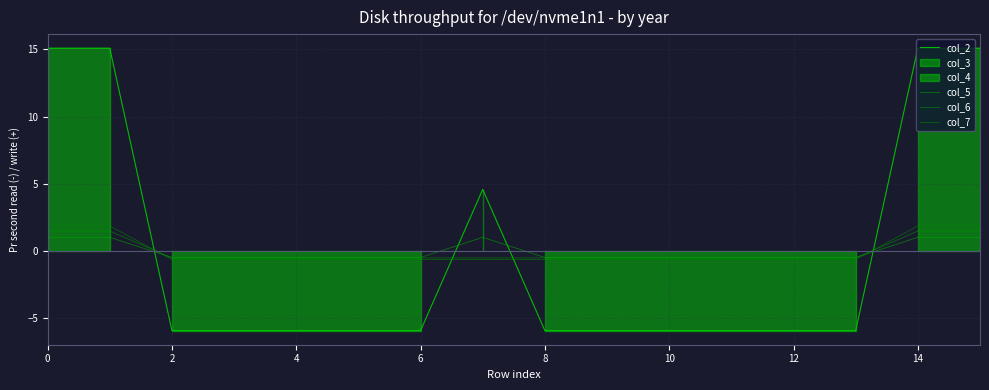

The col_2 series shows -5.9 at 8. True or false?

True